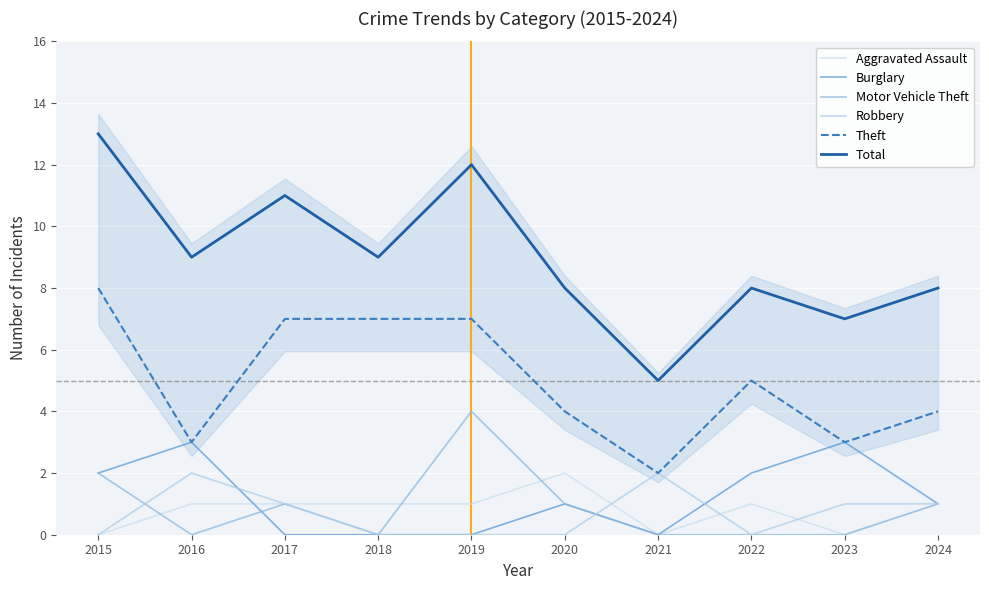

The value of Robbery at 2023 is 1. True or false?

True